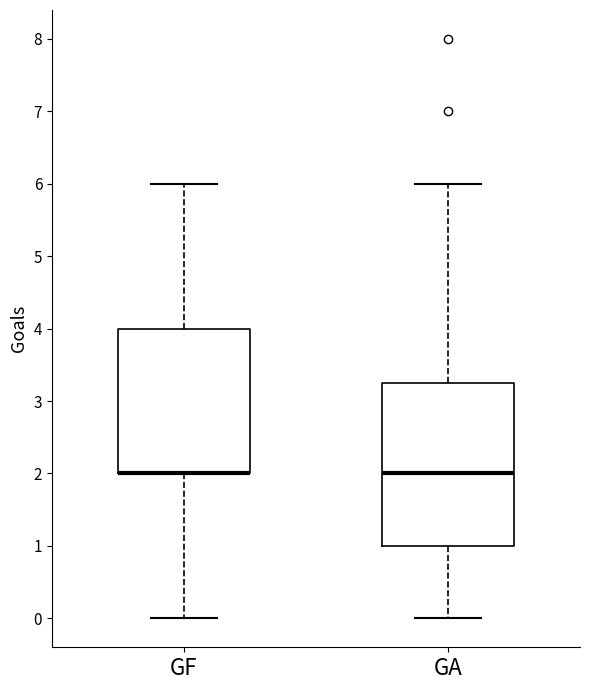

Which box is the tallest, from its lower edge to its upper edge?

GA